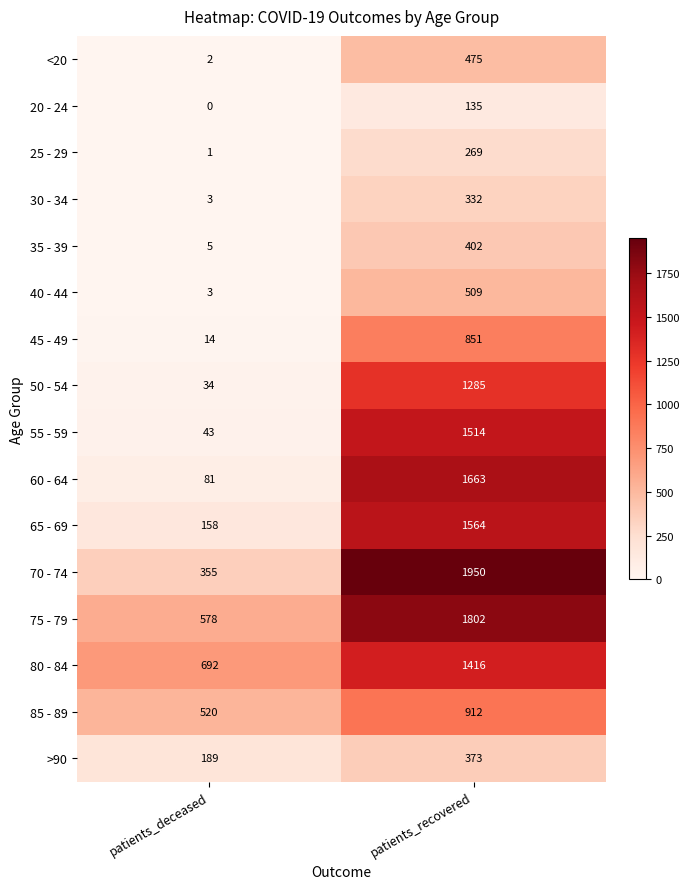

The value of <20 at patients_deceased is 3. True or false?

False